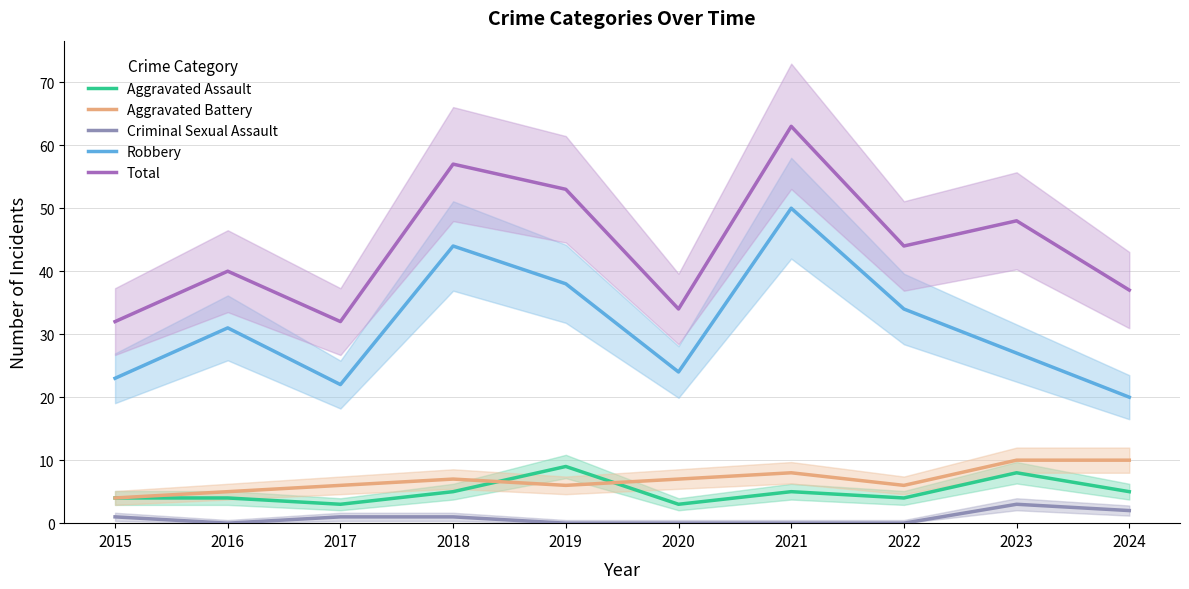

Reading right to left, transcribe all the data shown in this chart.

Aggravated Assault: 5	8	4	5	3	9	5	3	4	4
Aggravated Battery: 10	10	6	8	7	6	7	6	5	4
Criminal Sexual Assault: 2	3	0	0	0	0	1	1	0	1
Robbery: 20	27	34	50	24	38	44	22	31	23
Total: 37	48	44	63	34	53	57	32	40	32